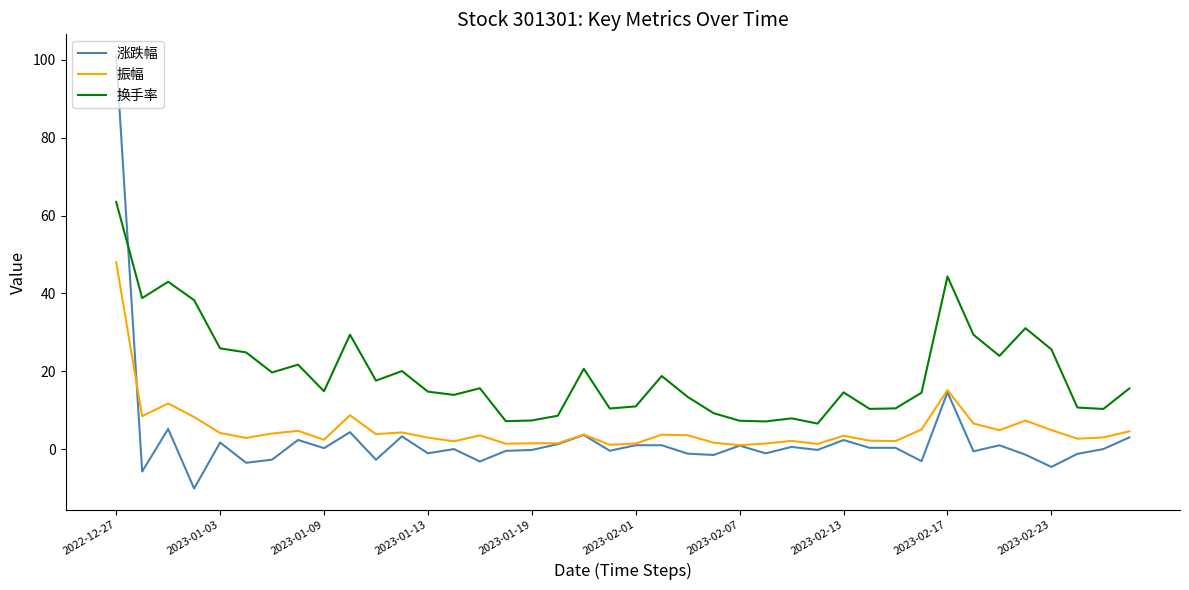

After their last crossing, which series has the higher values: 涨跌幅 or 振幅?

振幅